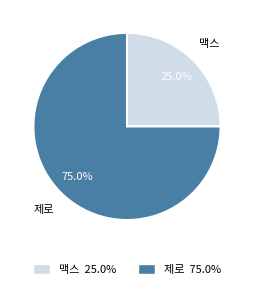

To the nearest percent, what is the combined percentage of 제로 and 맥스?

100%